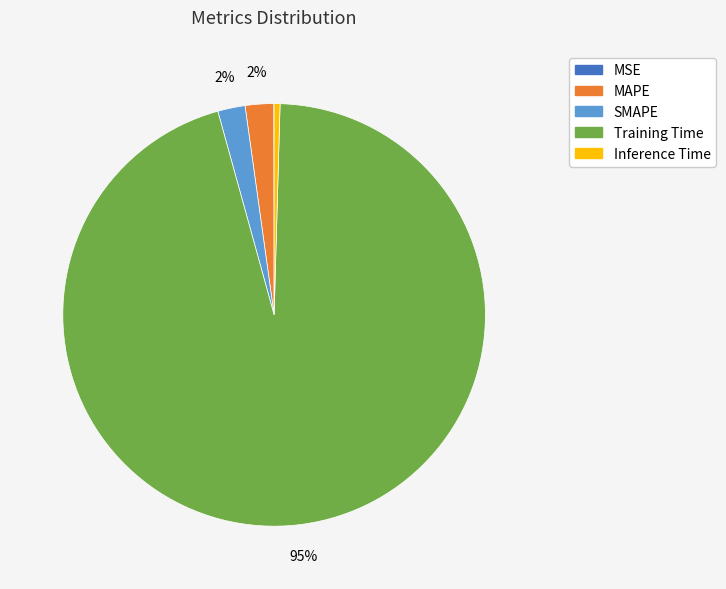

Which has a higher value, SMAPE or Inference Time?

SMAPE